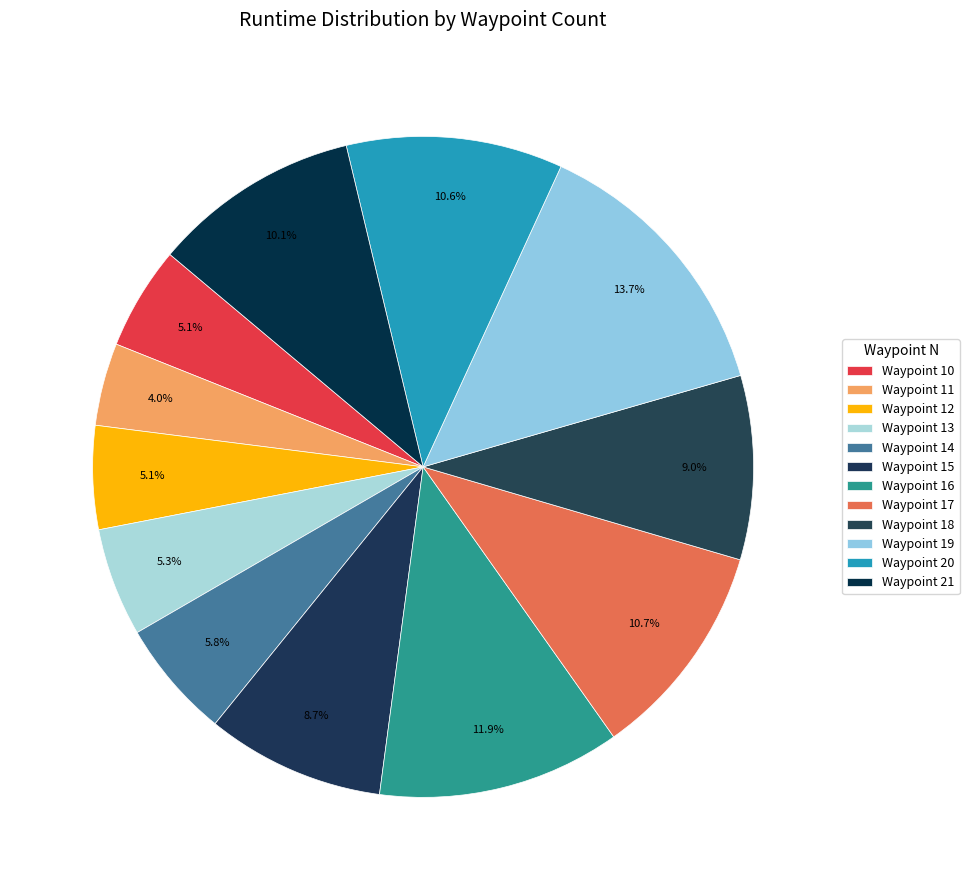

Is there any slice that represents more than half of the pie?

No